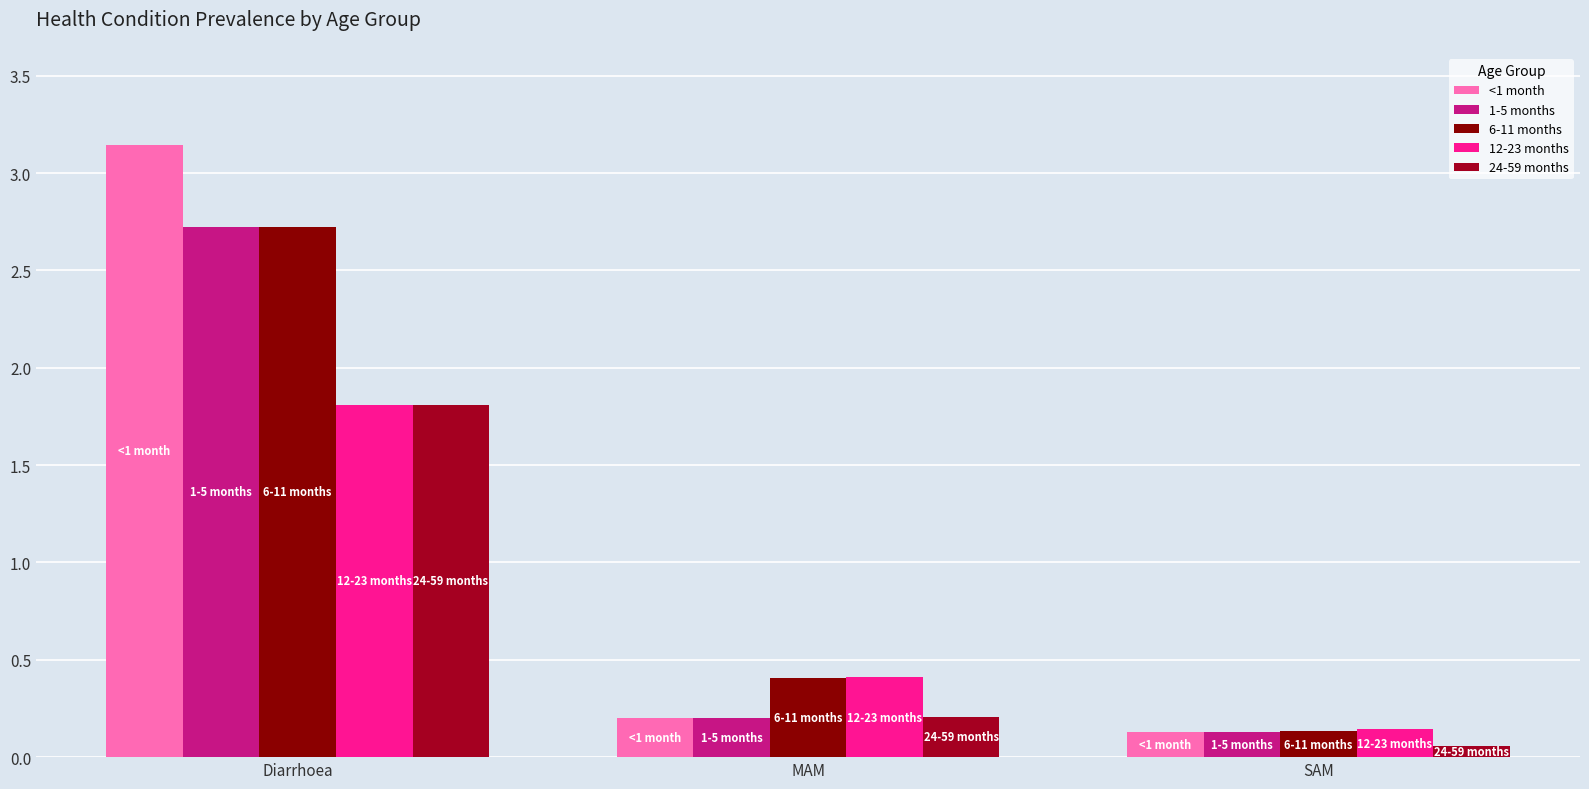

Between Diarrhoea and MAM, which series saw the biggest shift?

<1 month